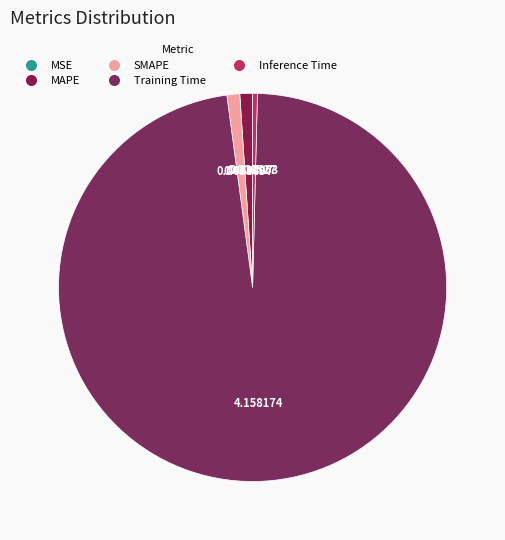

Combined, what portion of the pie is MAPE and SMAPE?

2.1%